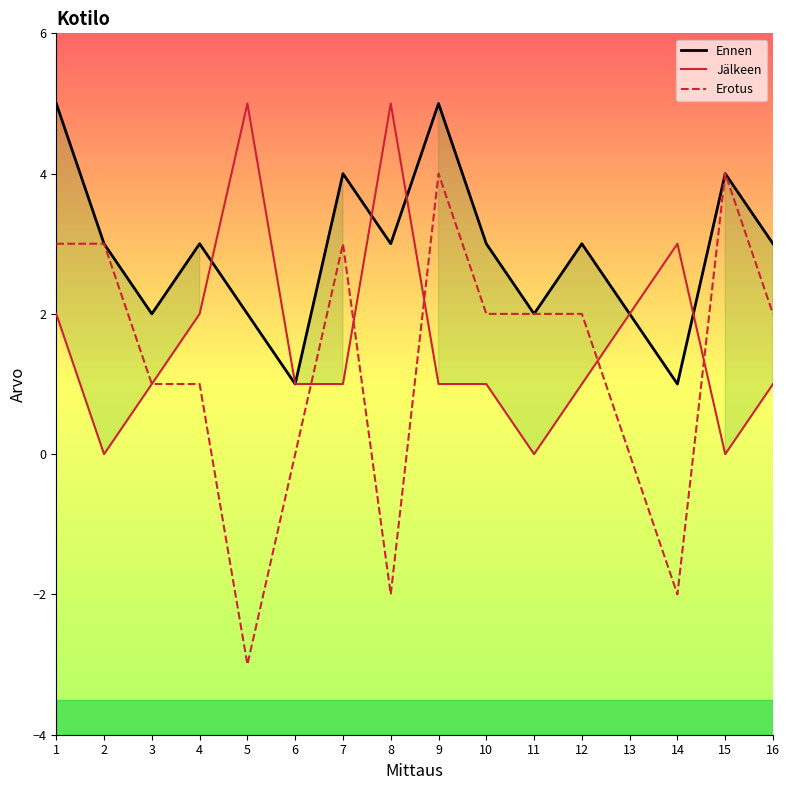

What is the smallest value displayed?

-3